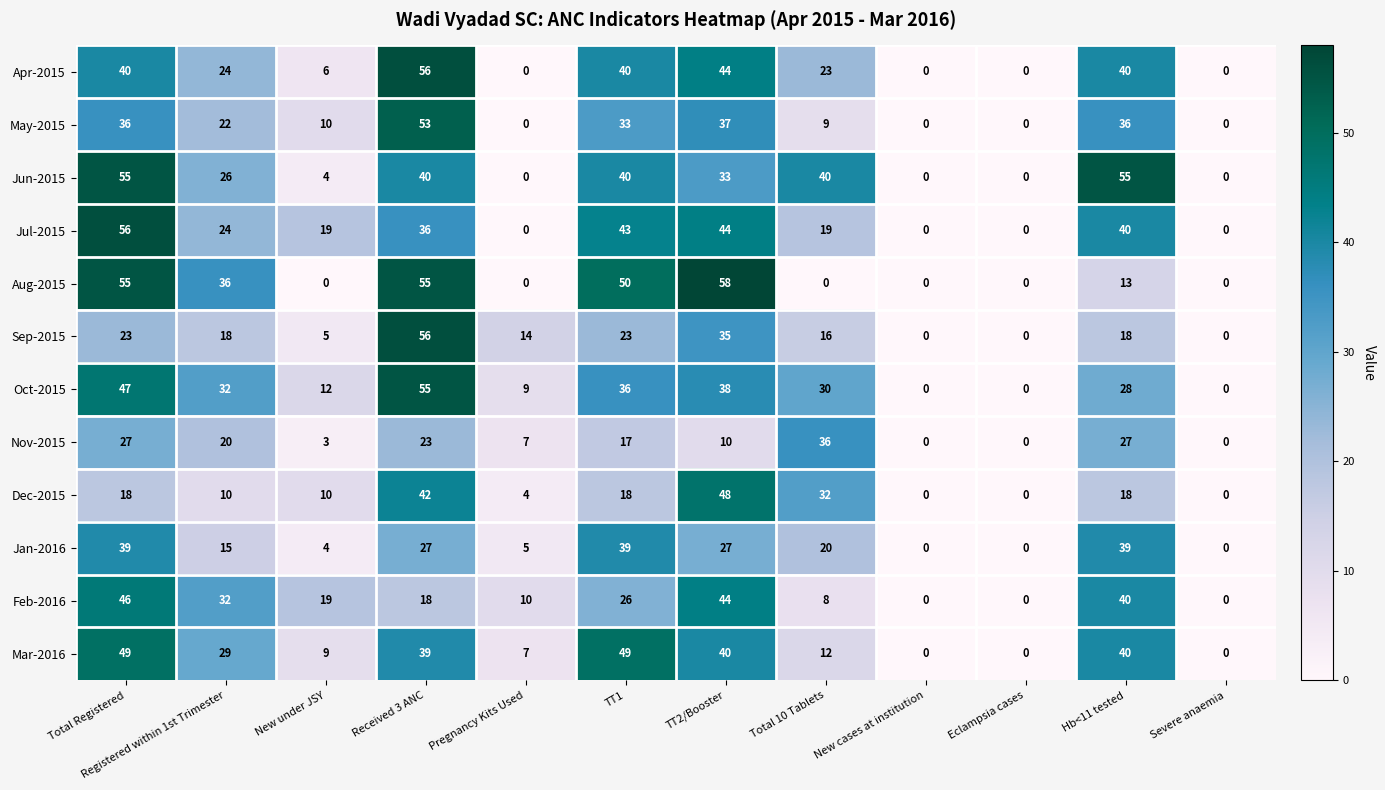

At which category is the sum across all series the highest?

Received 3 ANC